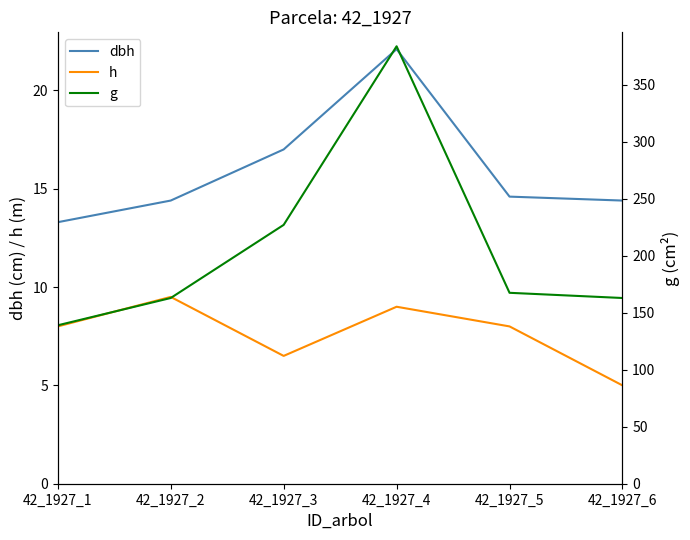

True or false: g and h cross at least once.

False